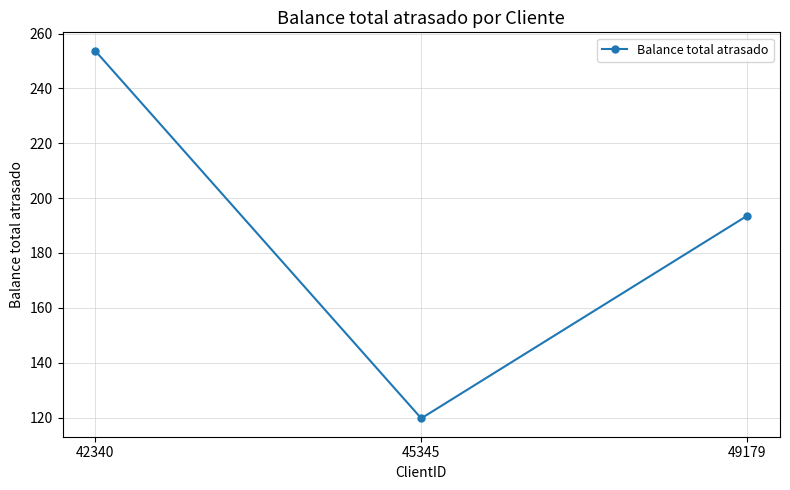

The chart shows a value of 341.9 at 49179. True or false?

False